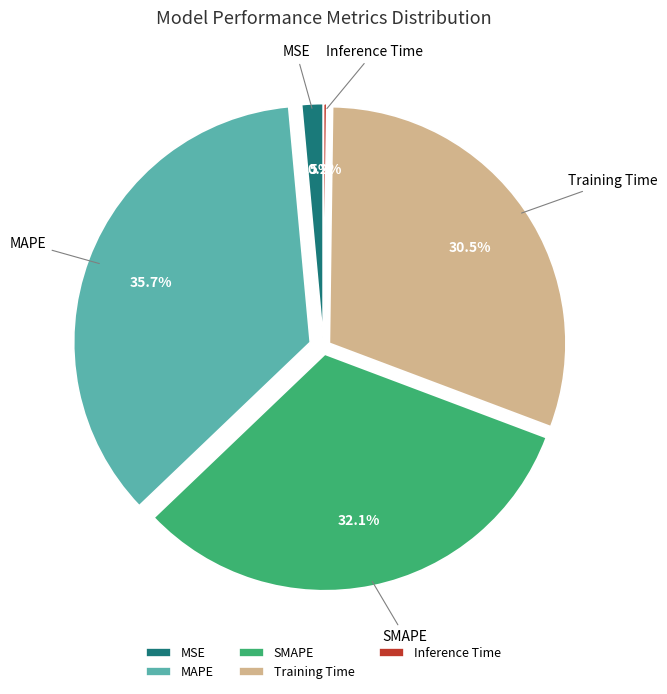

Which slice is the largest?

MAPE